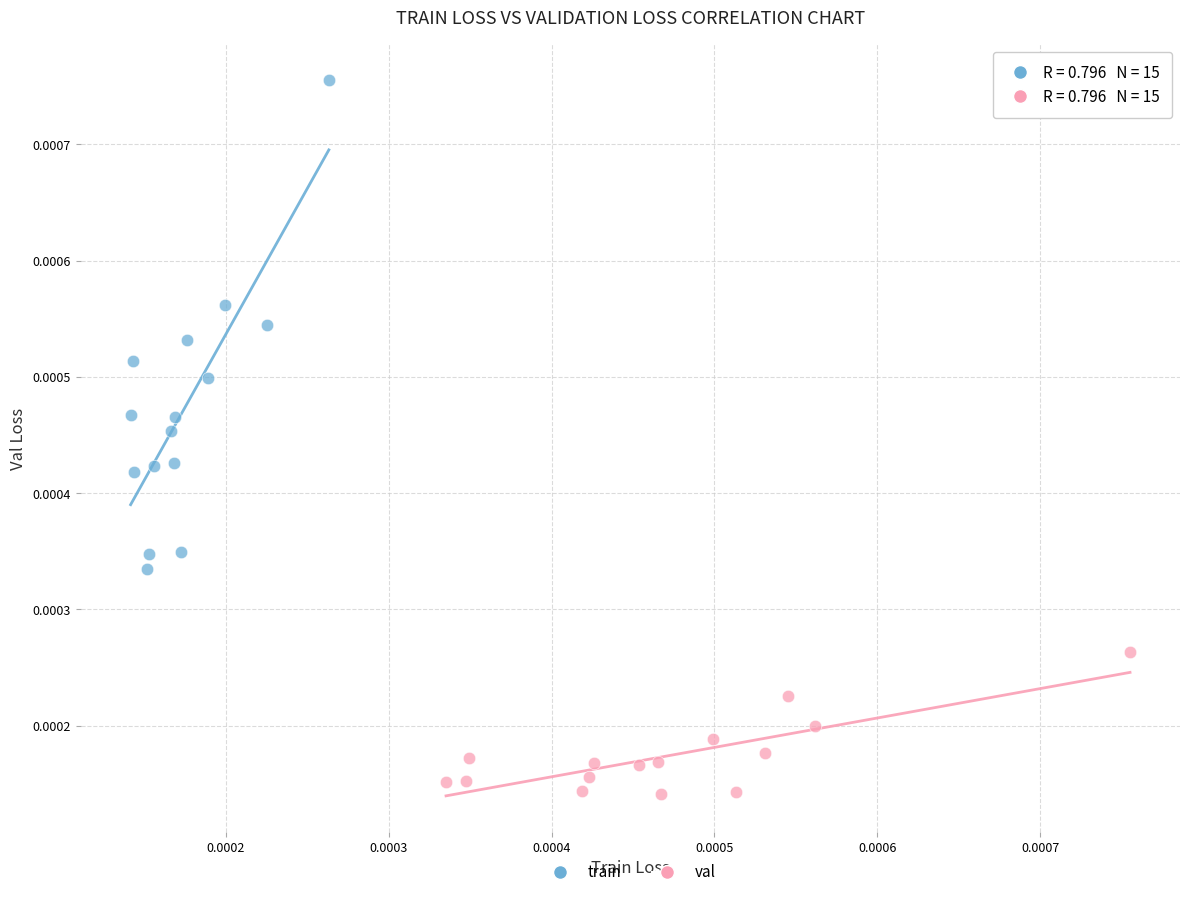

Which series reaches the minimum Y coordinate?

val